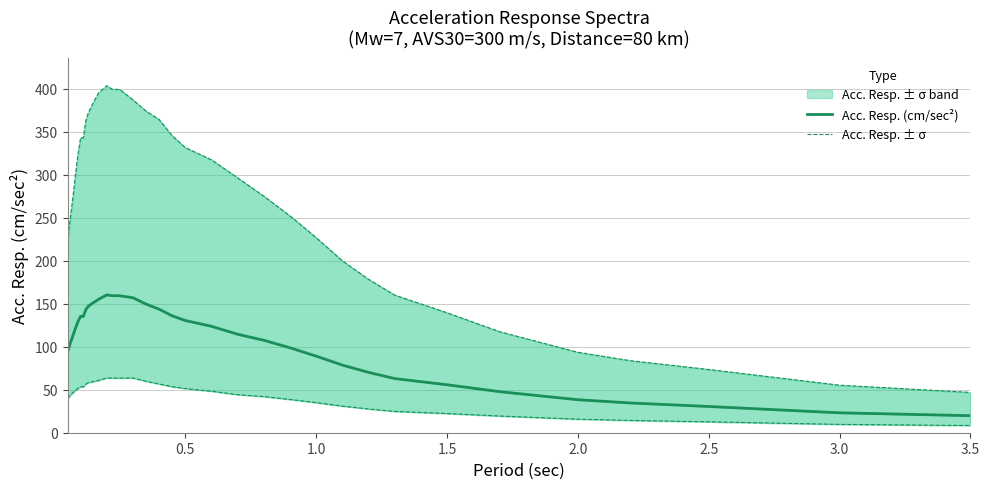

Reading left to right, list all the values displayed in this chart.

Acc. Resp. (cm/sec²): 93.6	103.7	112.5	121.2	129.2	135.4	135.1	143.2	147.2	151.5	155.3	160.2	159.4	159.2	156.9	149.5	143.6	135.8	130.4	123.7	114.4	107.5	98.7	89.0	78.7	70.2	63.0	55.8	47.8	38.4	34.6	30.5	23.1	19.8
Acc. Resp.+s (cm/sec²): 221.5	248.2	272.3	299.7	323.8	343.2	342.5	363.1	372.4	384.9	395.6	403.4	399.4	398.9	386.9	373.8	364.0	345.1	331.4	317.3	296.2	275.0	252.1	226.8	199.9	178.4	160.0	139.5	117.5	93.5	83.8	73.5	55.3	46.9
Acc. Resp.-s (cm/sec²): 39.6	43.3	46.5	49.1	51.6	53.4	53.3	56.5	58.2	59.6	61.0	63.6	63.6	63.5	63.6	59.8	56.6	53.5	51.3	48.2	44.2	42.0	38.7	35.0	31.0	27.6	24.8	22.3	19.4	15.7	14.3	12.7	9.7	8.4